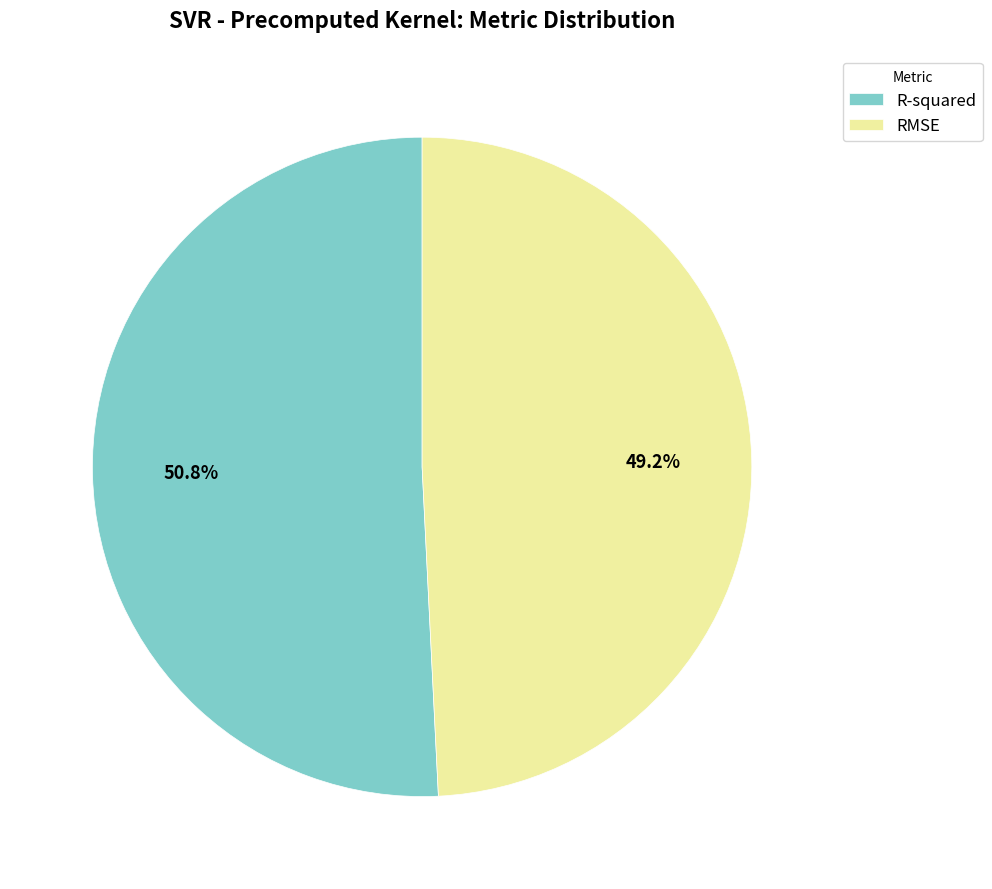

Is there any slice that represents more than half of the pie?

Yes